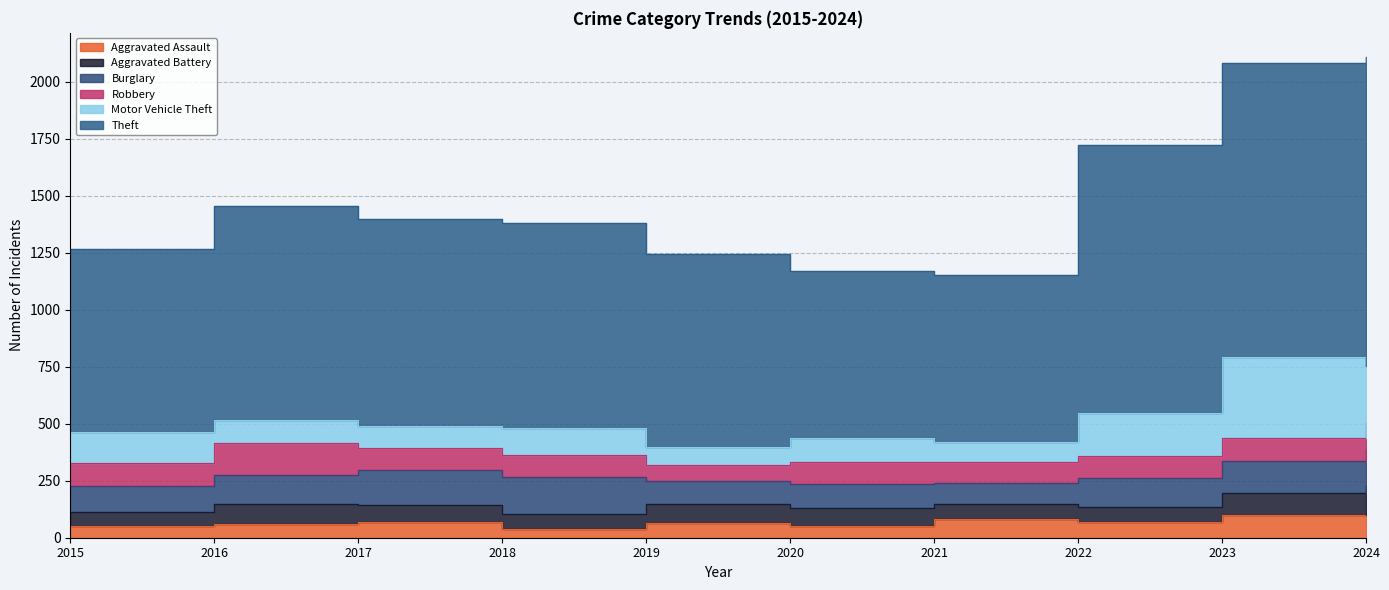

Reading left to right, what are all the values shown in this chart?

Aggravated Assault: 2015=52	2016=62	2017=69	2018=38	2019=64	2020=53	2021=84	2022=69	2023=100	2024=107
Aggravated Battery: 2015=59	2016=88	2017=74	2018=67	2019=83	2020=79	2021=66	2022=68	2023=96	2024=119
Burglary: 2015=114	2016=124	2017=153	2018=163	2019=102	2020=105	2021=90	2022=123	2023=139	2024=163
Robbery: 2015=103	2016=140	2017=98	2018=96	2019=68	2020=97	2021=91	2022=99	2023=103	2024=115
Motor Vehicle Theft: 2015=135	2016=103	2017=95	2018=119	2019=81	2020=103	2021=91	2022=188	2023=354	2024=251
Theft: 2015=806	2016=937	2017=909	2018=900	2019=848	2020=733	2021=733	2022=1177	2023=1291	2024=1355